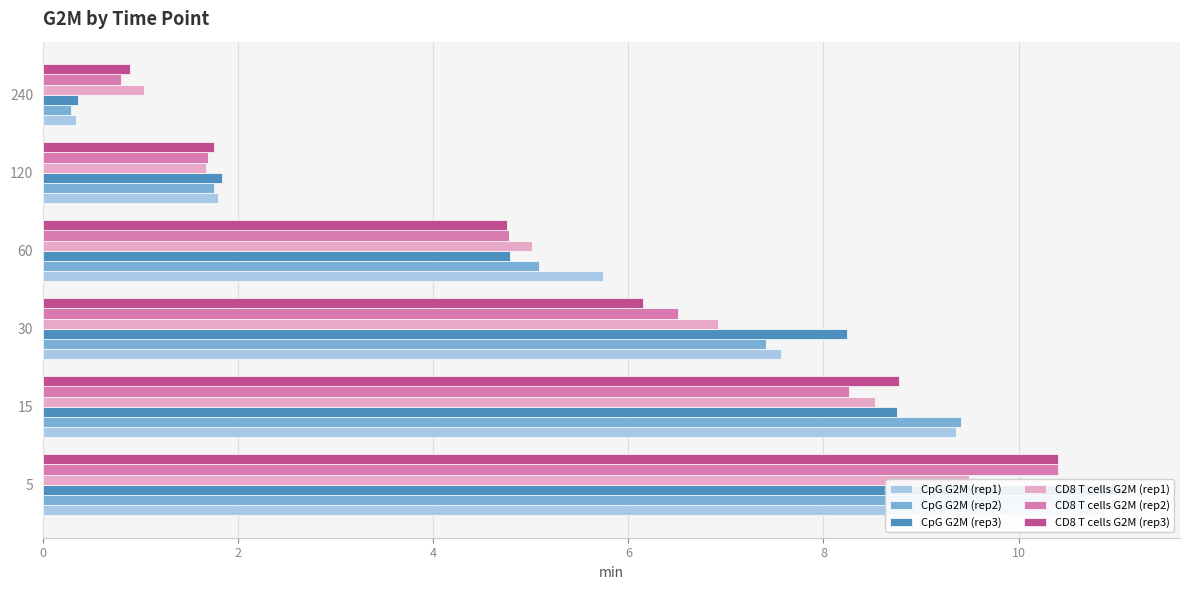

What is the sum of all CD8 T cells G2M (rep3) values?

32.7